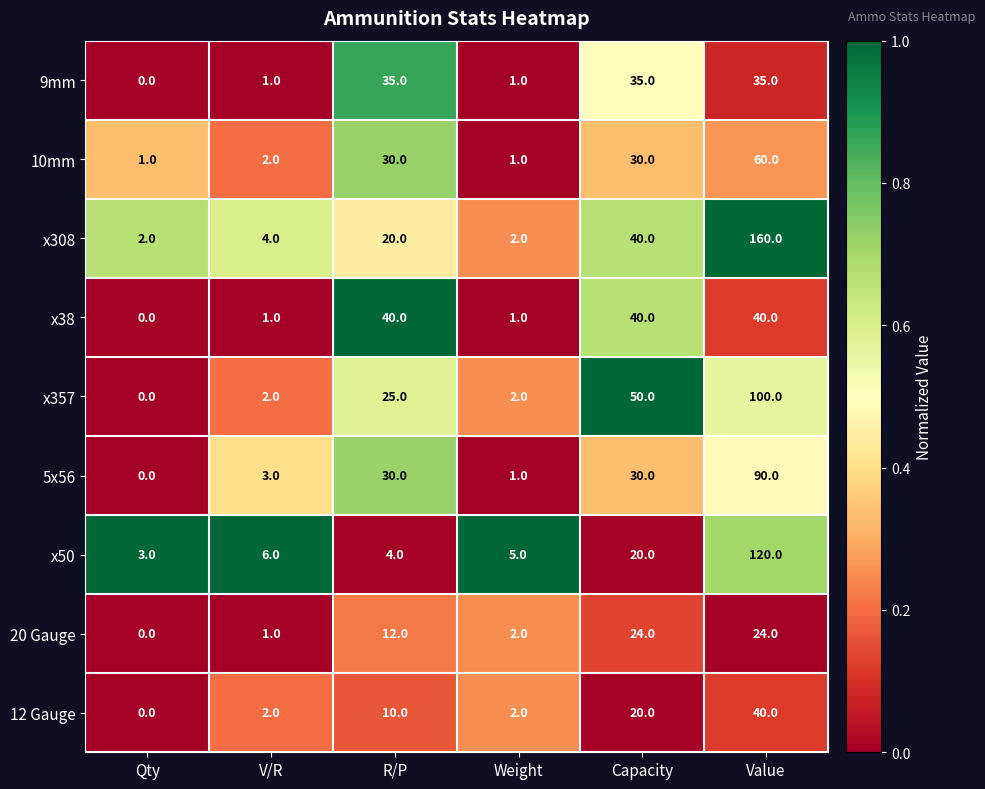

What is the spread (max minus min) of values at R/P?

36